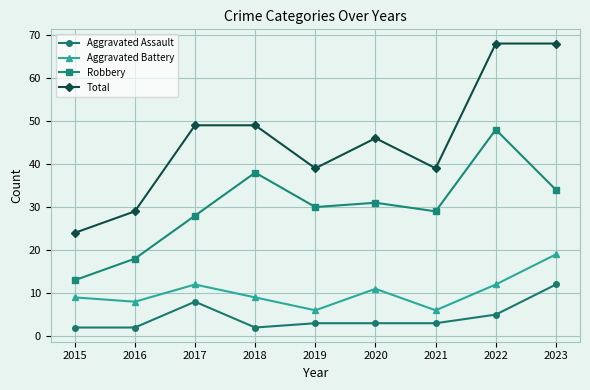

The Aggravated Assault series shows 2 at 2016. True or false?

True